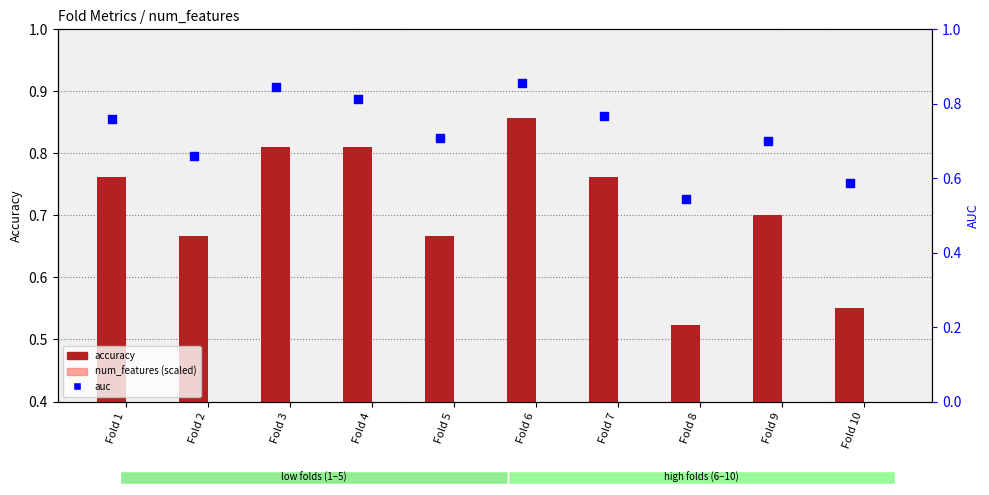

Which series has the largest total across all categories?

auc